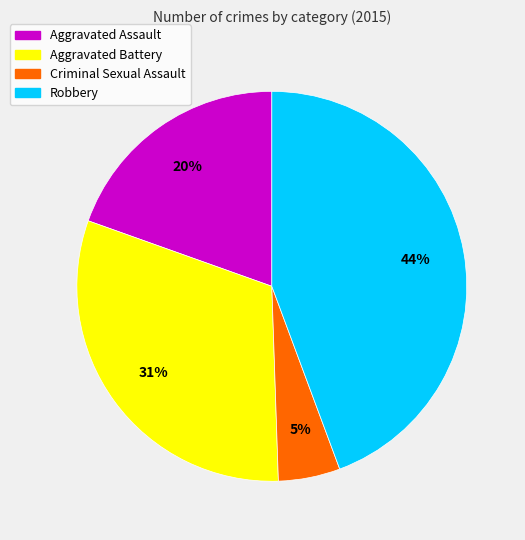

To the nearest percent, what percentage of the pie is Aggravated Battery?

31%